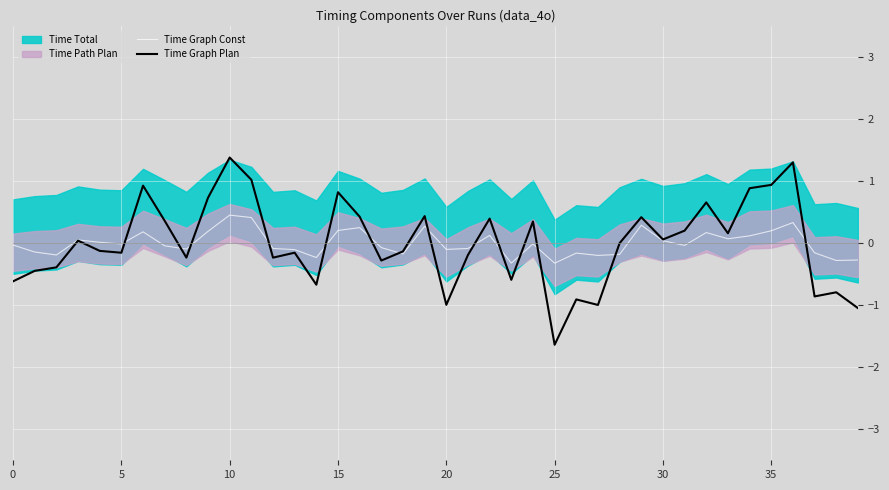

What is the lowest value of the Time Graph Const series?

-0.3